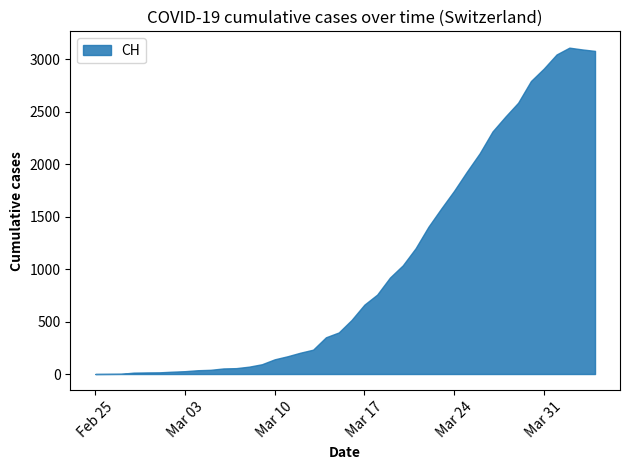

What is the difference between the maximum and minimum values?

3111